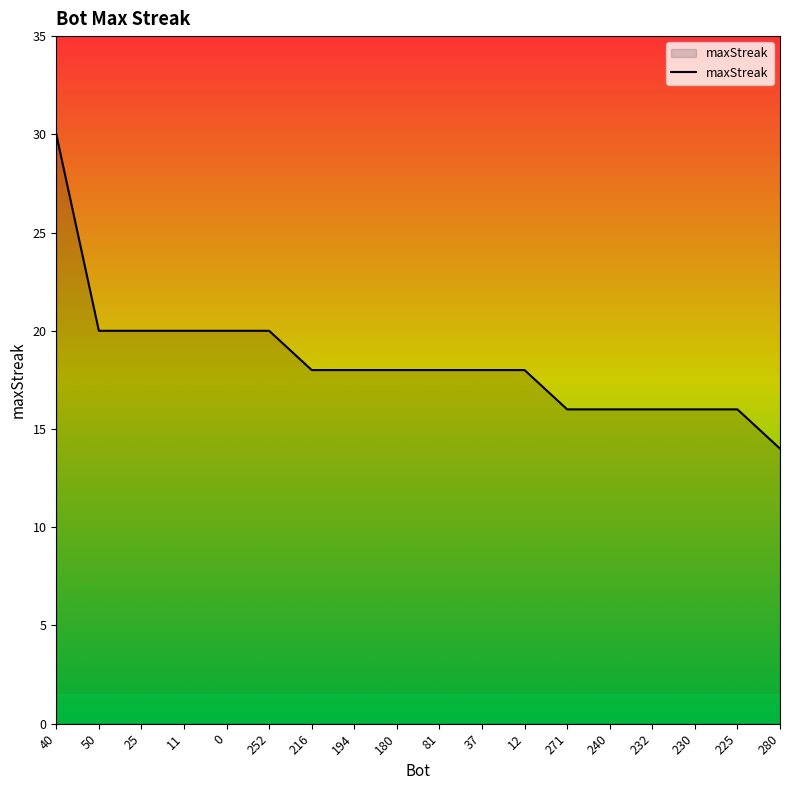

What is the sum of all values?

332